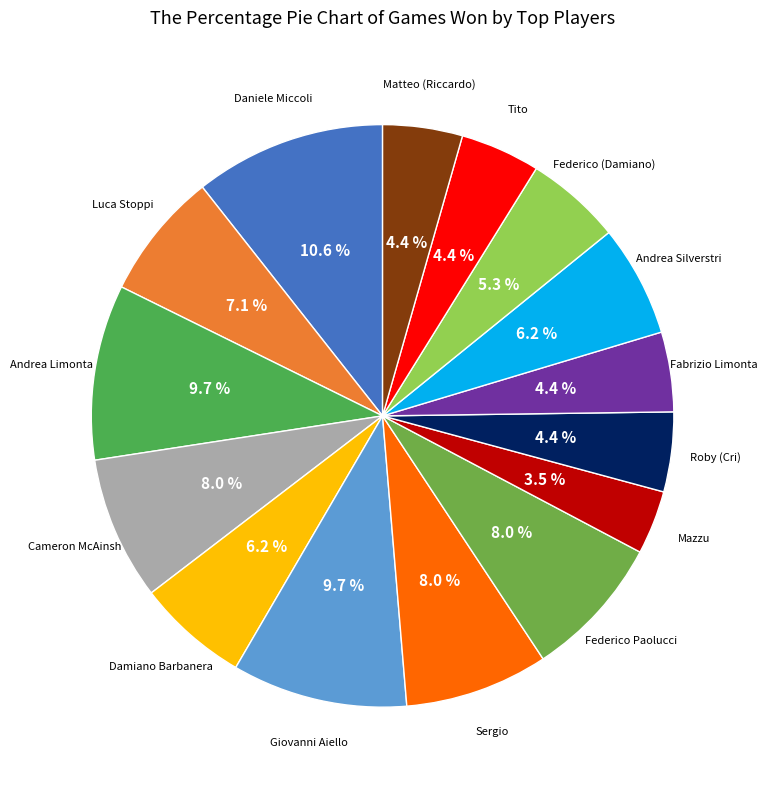

What is the ratio of the value at Federico (Damiano) to the value at Cameron McAinsh?

0.7